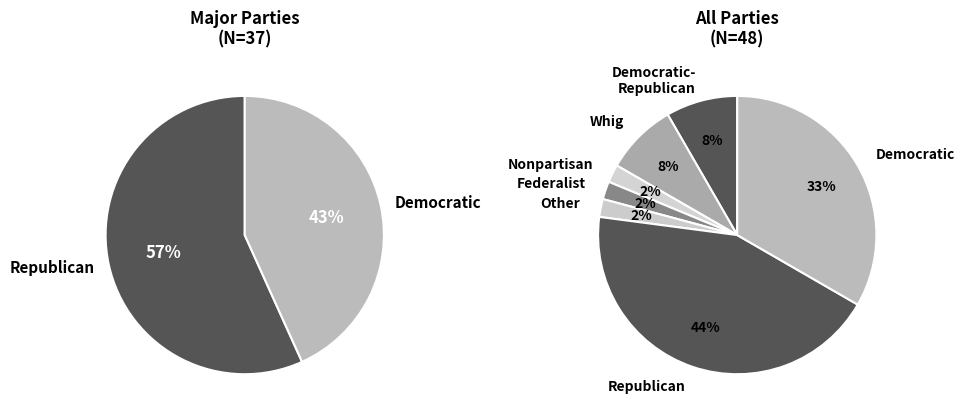

What is the total percentage of Democratic-Republican and Nonpartisan?

10.4%